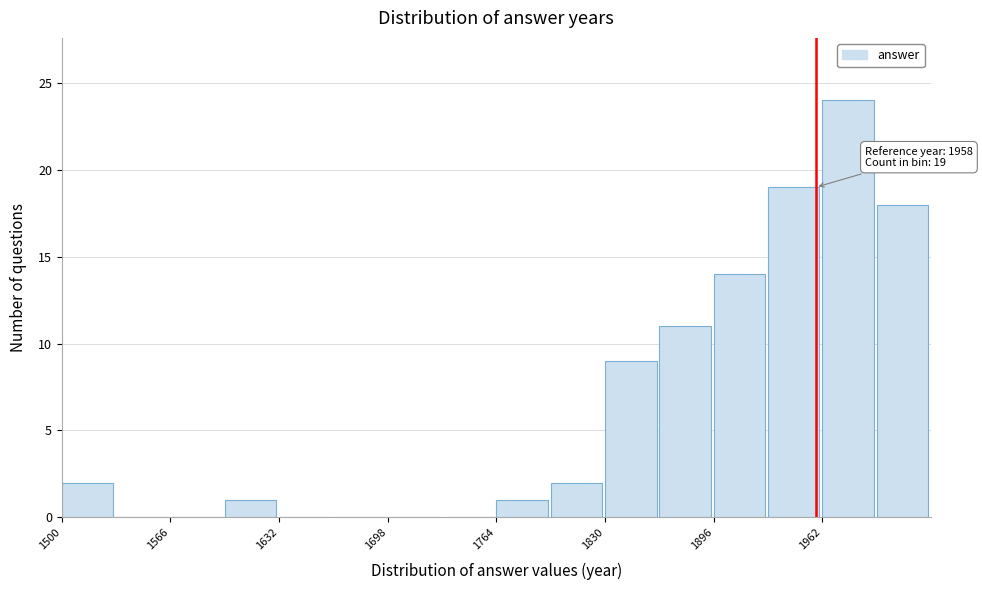

Read against the x-axis, roughly where is the centre of the tallest bar?

1980